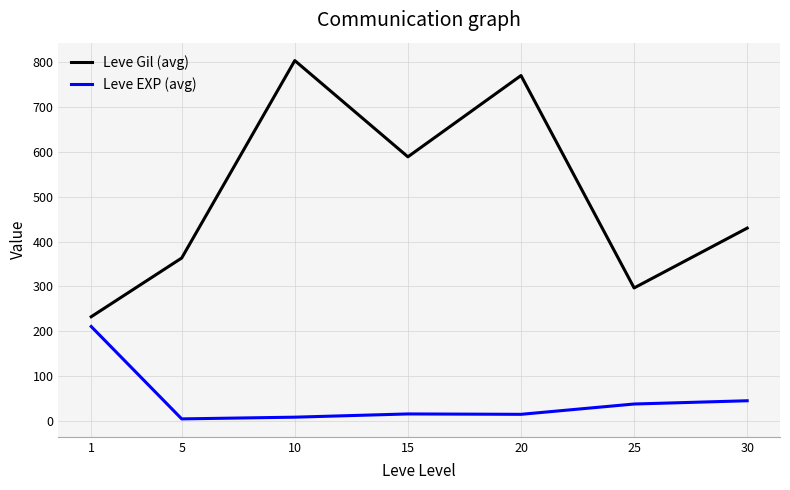

Rank the series by their maximum value, from lowest to highest.

Leve EXP (avg), Leve Gil (avg)